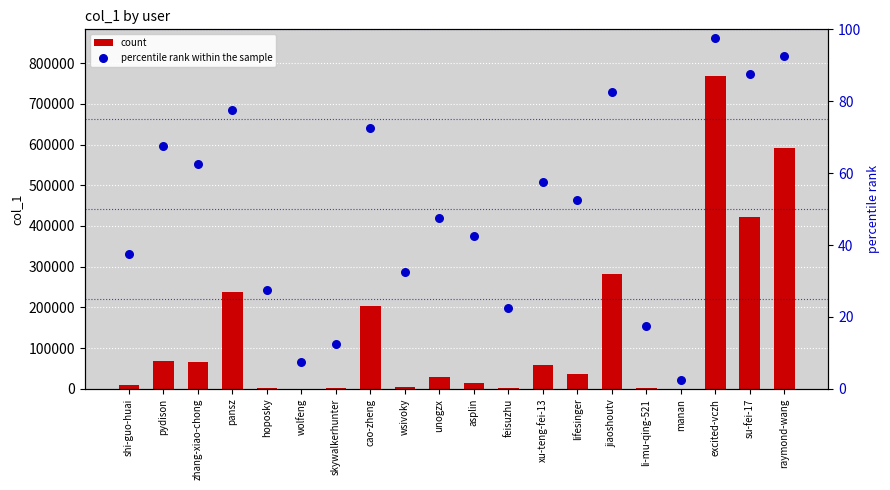

What is the total value across all series at lifesinger?

35672.5